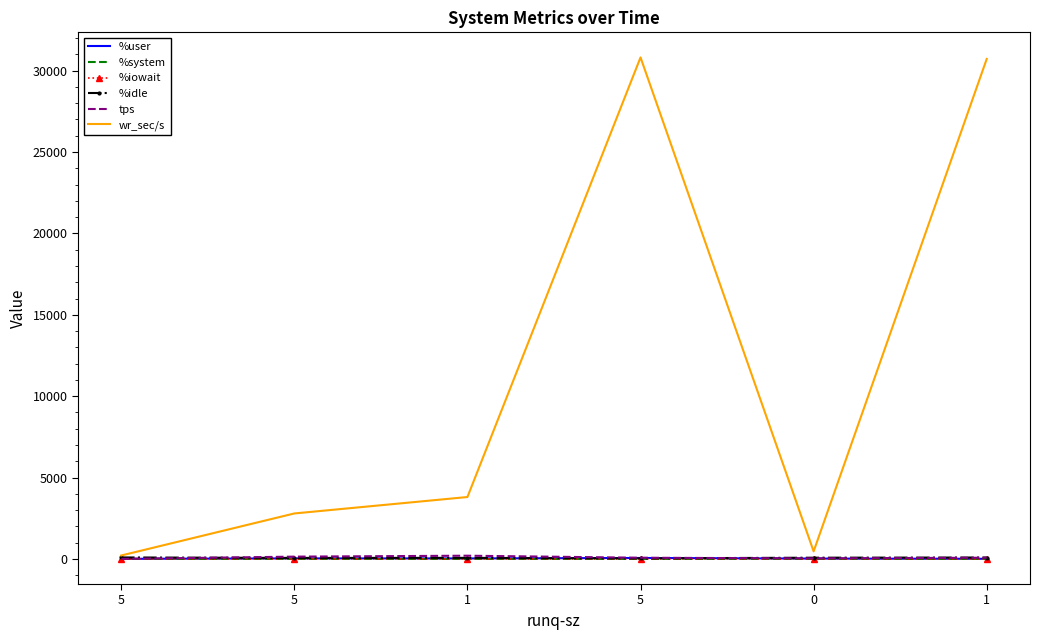

Is the value of wr_sec/s at 1 greater than the value of %system at 0?

Yes